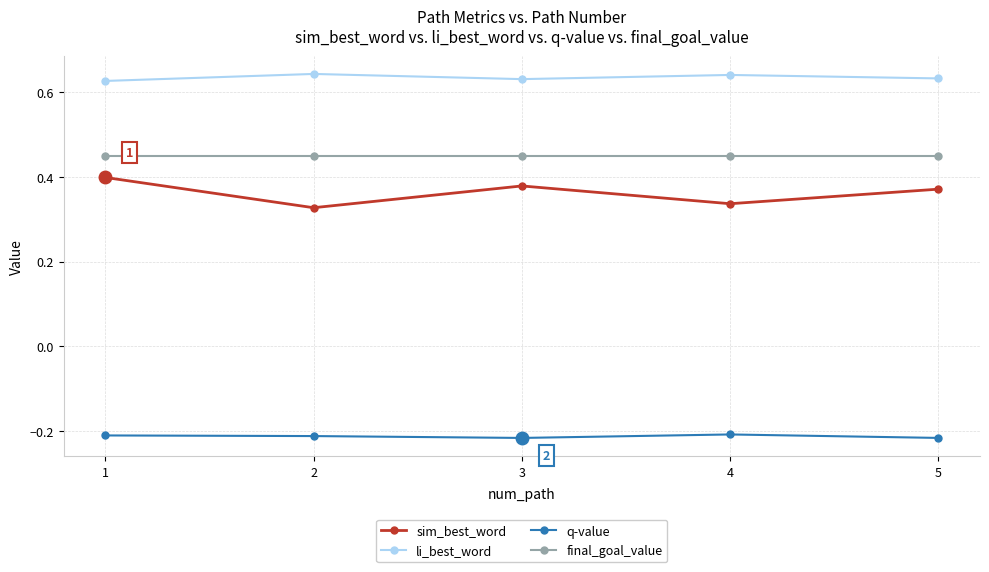

List the series in order of their peak value, lowest first.

q-value, sim_best_word, final_goal_value, li_best_word